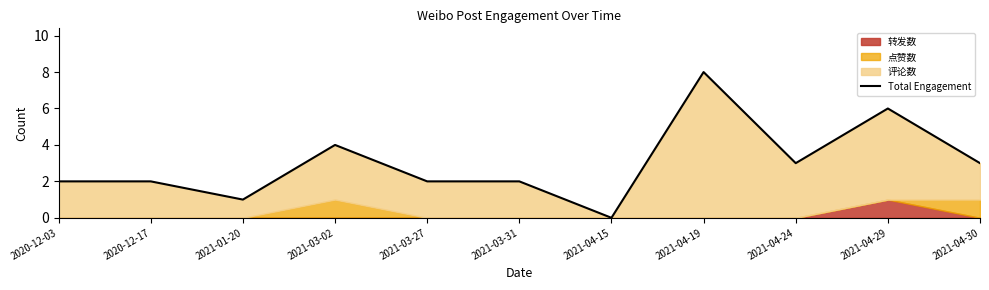

True or false: the data shows 6 at 2021-04-29.

True